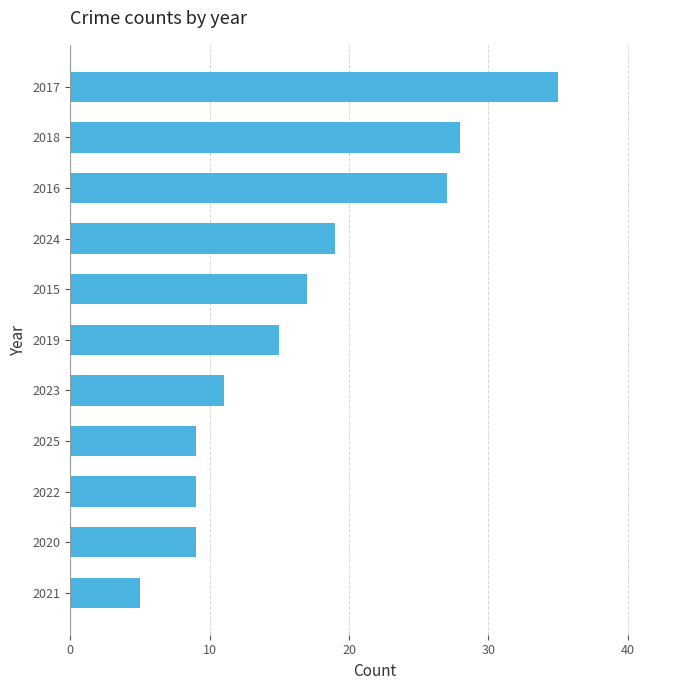

The chart shows a value of 19 at 2024. True or false?

True